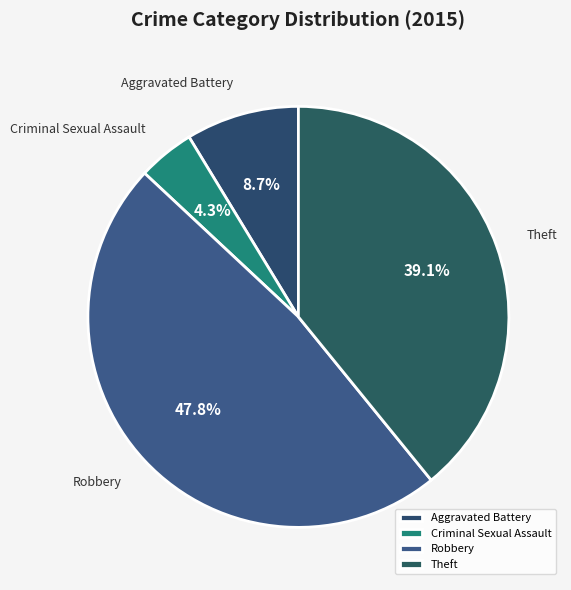

Is it true that Theft is 34% of the pie?

False